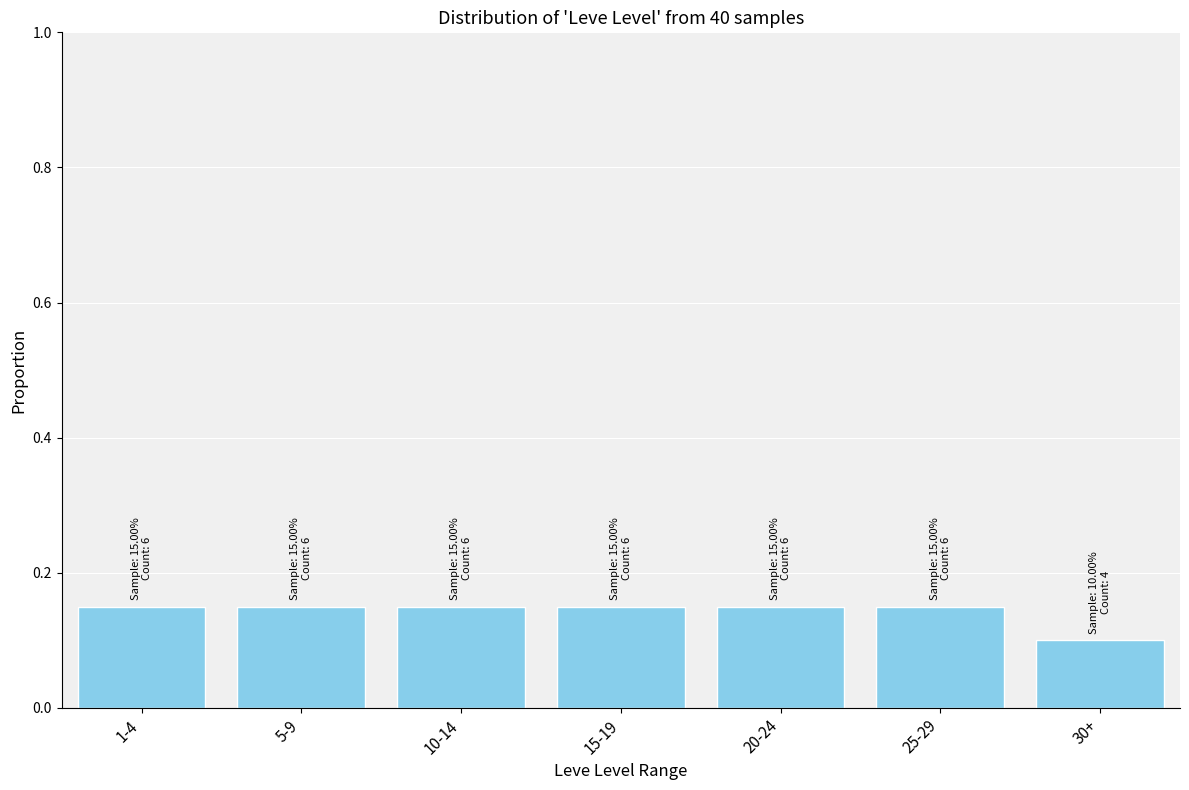

Between 1-4 and 30+, which is larger?

1-4